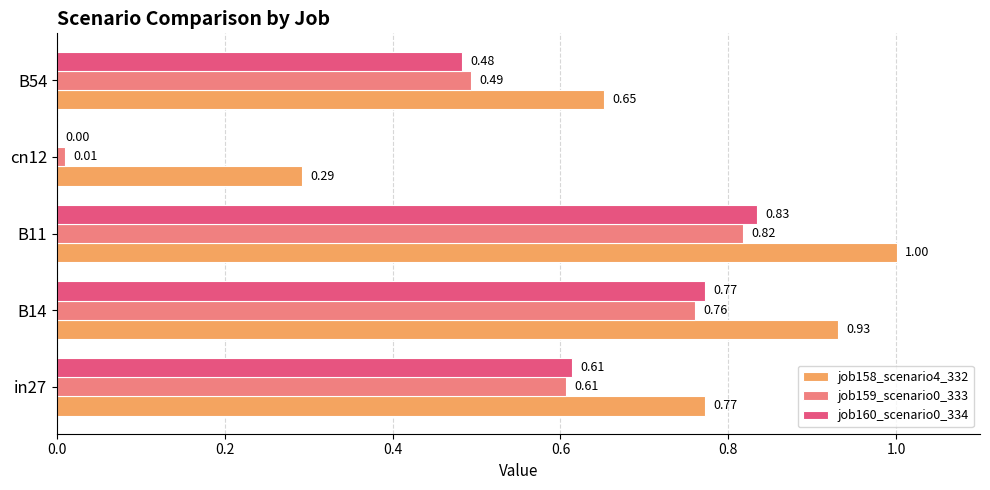

At which label is job159_scenario0_333 closest to 0?

cn12